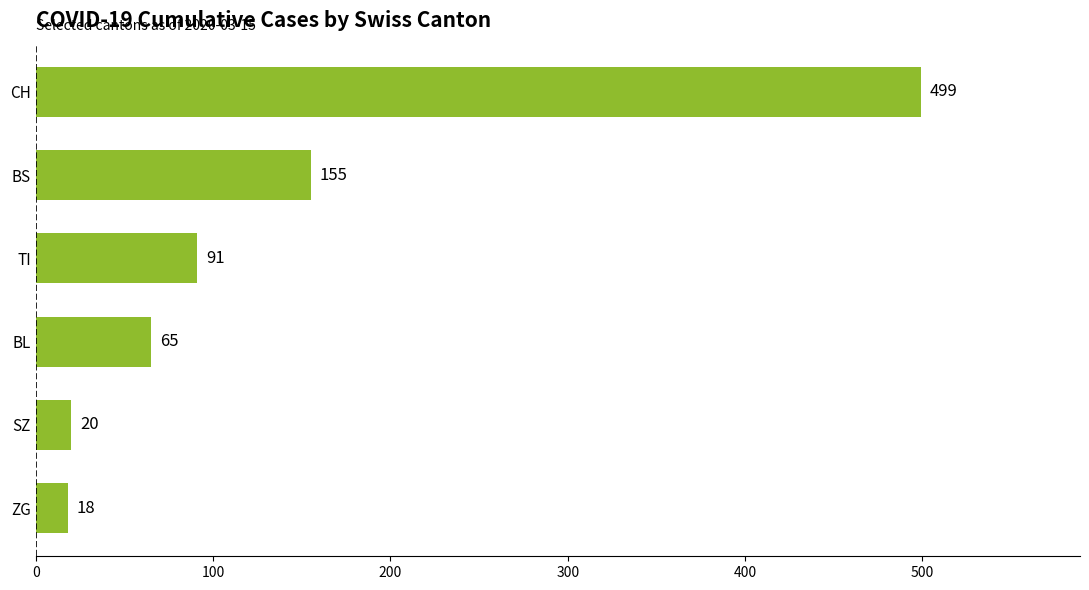

Which has a higher value, TI or SZ?

TI